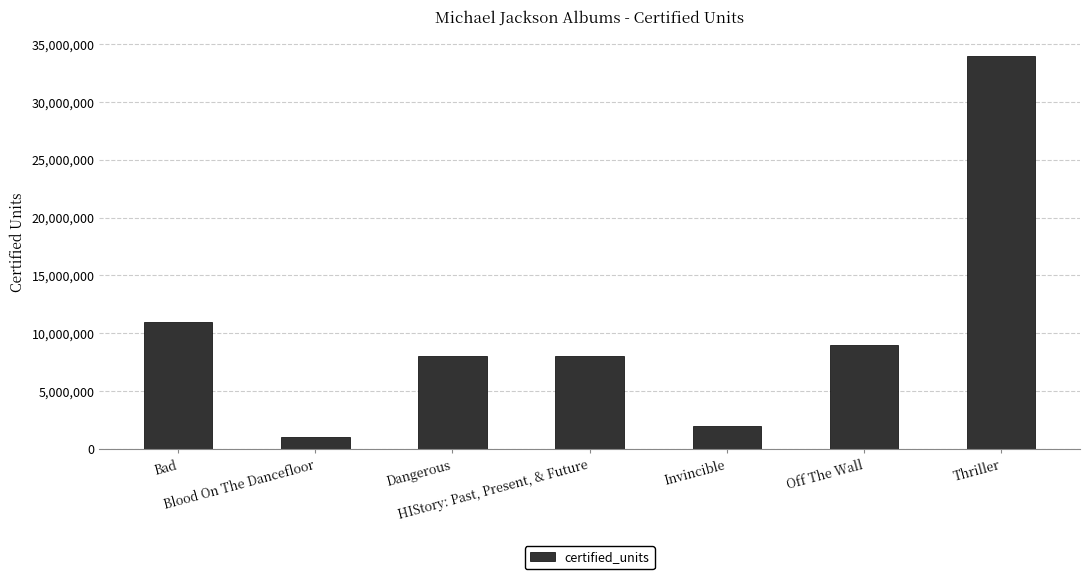

Reading right to left, extract all data points from this chart.

Thriller=34000000	Off The Wall=9000000	Invincible=2000000	HIStory: Past, Present, & Future=8000000	Dangerous=8000000	Blood On The Dancefloor=1000000	Bad=11000000